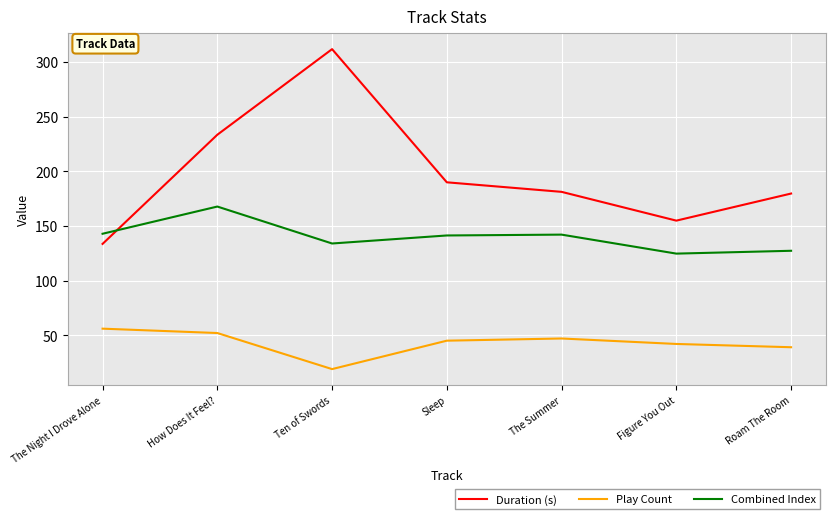

What is the maximum value for Duration (s)?

311.8